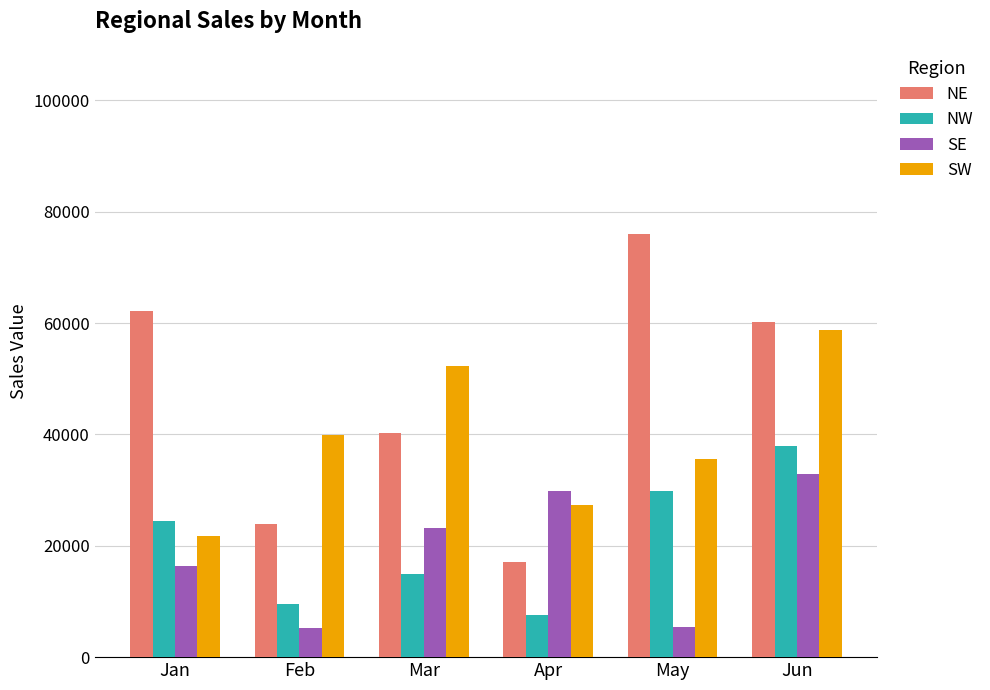

Rank the series at Feb from lowest to highest value.

SE, NW, NE, SW